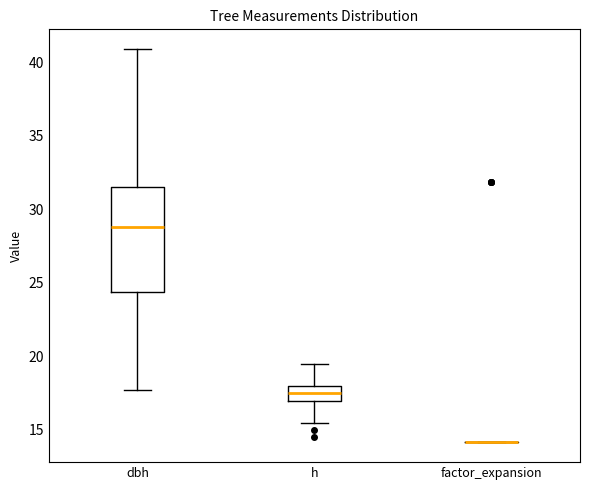

Reading left to right, transcribe this box plot: for each box, give where its median line is, the range the box spans, and where its two whiskers end, as read against the y-axis. The values are not printed on the chart, so give them approximately, as read against the axis.

dbh: median 29.0, box 24.5 to 31.5, whiskers 17.5 to 41.0
h: median 17.5, box 17.0 to 18.0, whiskers 15.5 to 19.5
factor_expansion: box collapsed to a line at 14.0, whiskers 14.0 to 14.0